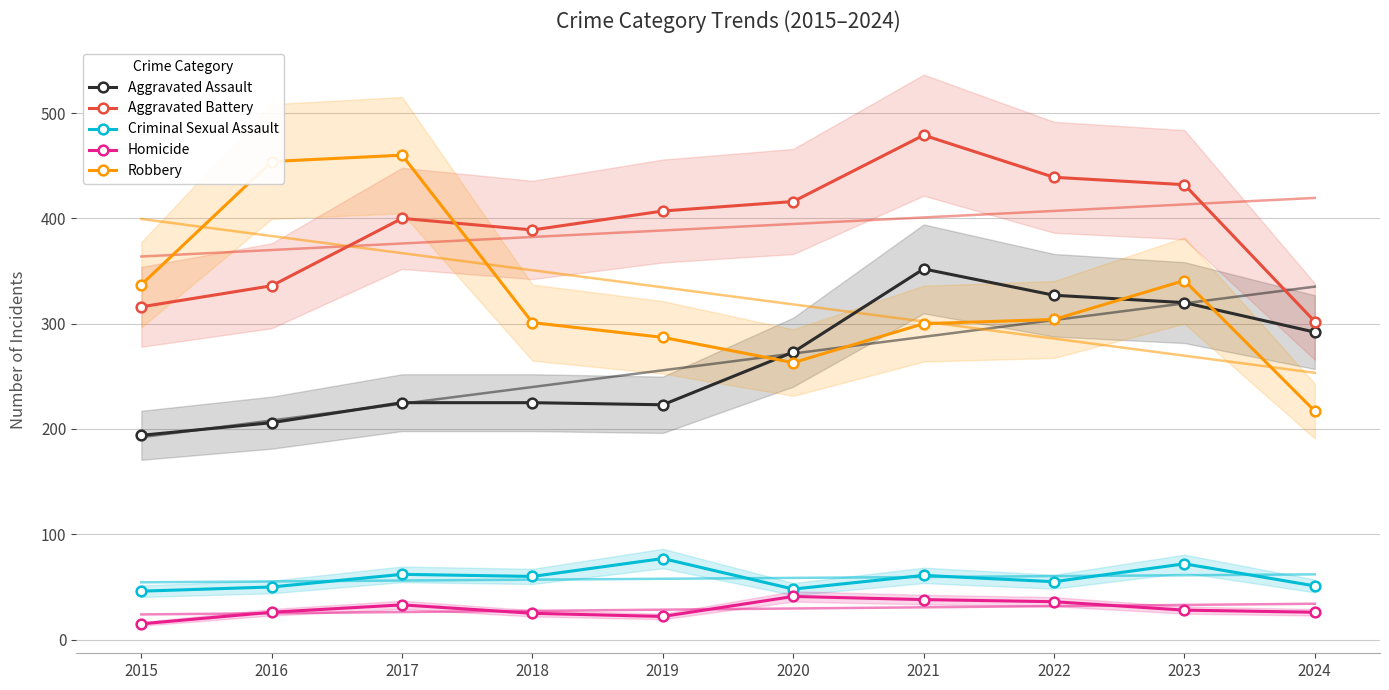

What is the value of the Aggravated Battery point at the 4th from the left?

389